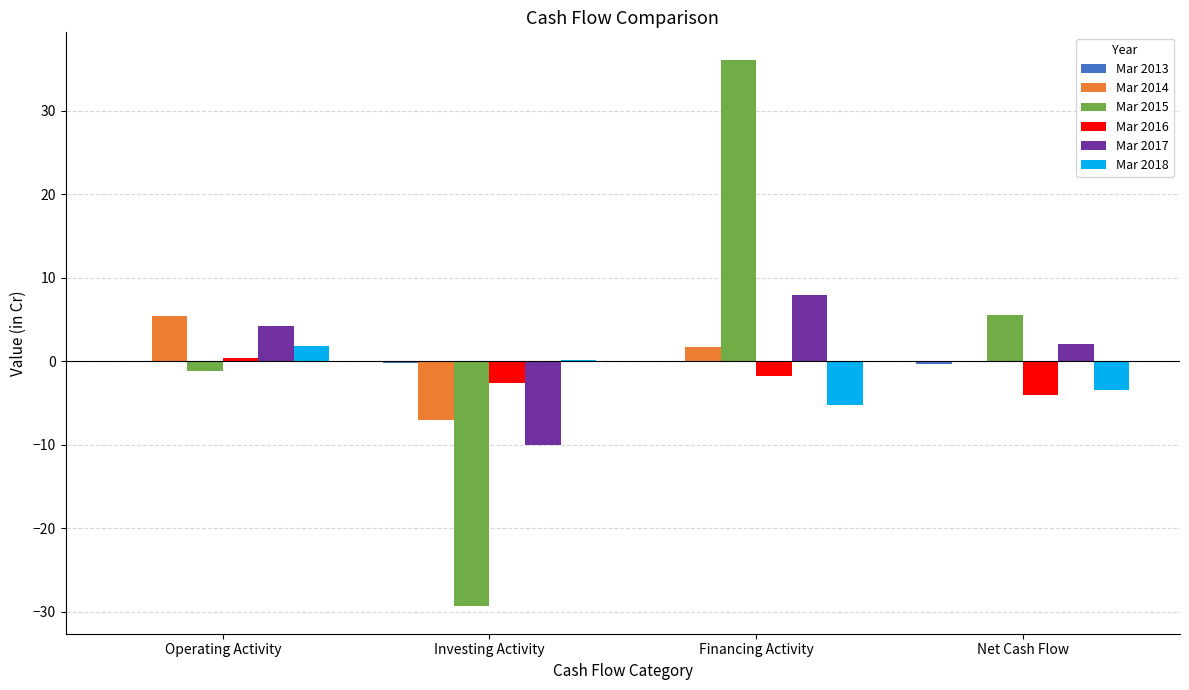

How many series are shown in this chart?

6